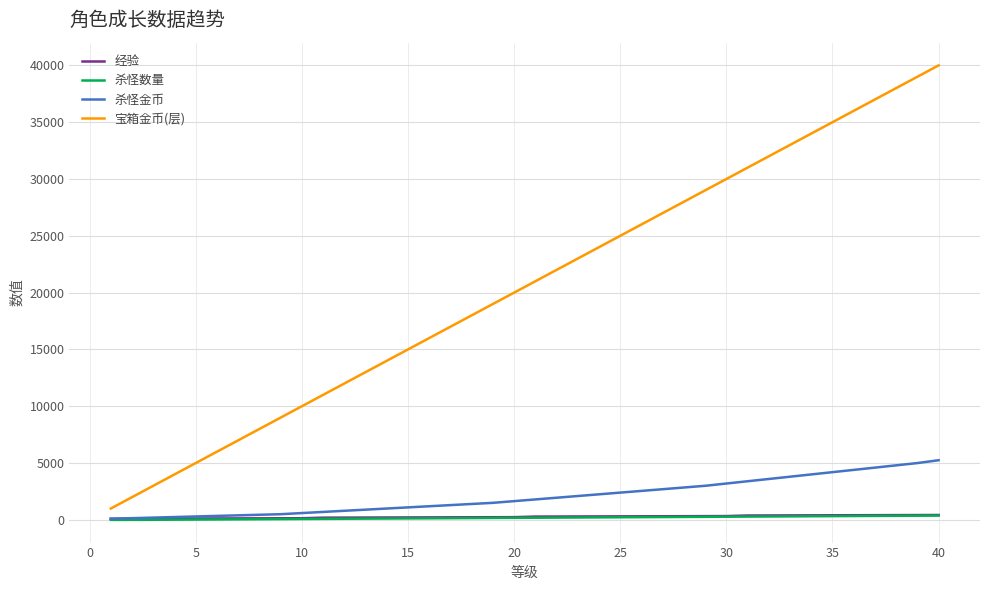

True or false: 宝箱金币(层) and 杀怪数量 cross at least once.

False